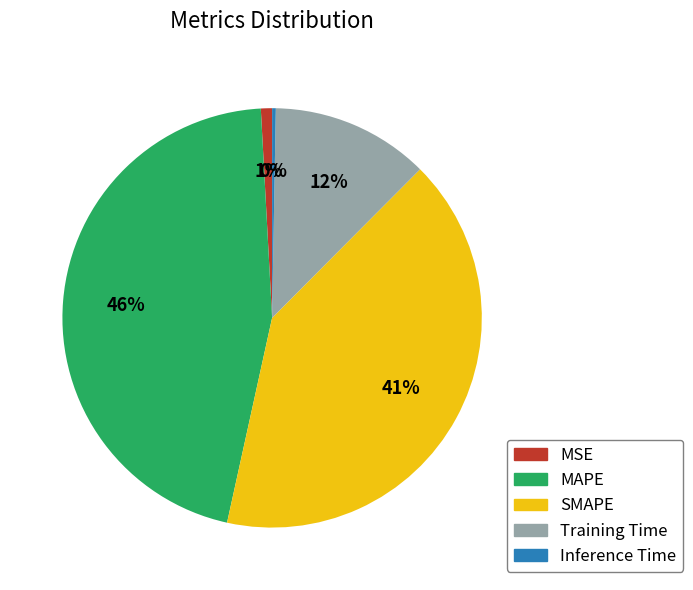

To the nearest percent, what is the combined percentage of SMAPE and Training Time?

53%